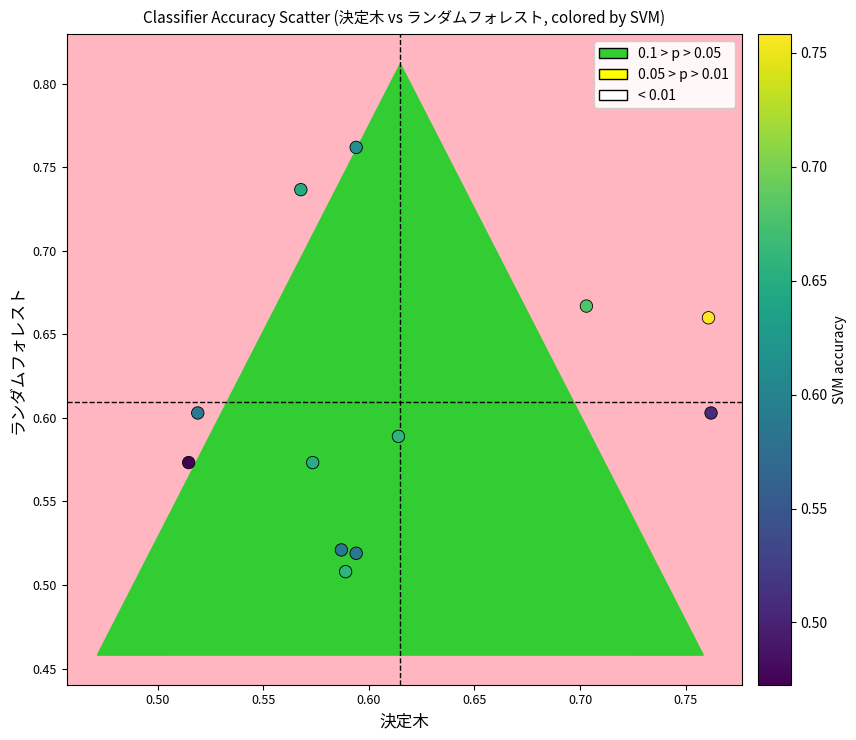

What is the range of Y values (max minus min)?

0.3